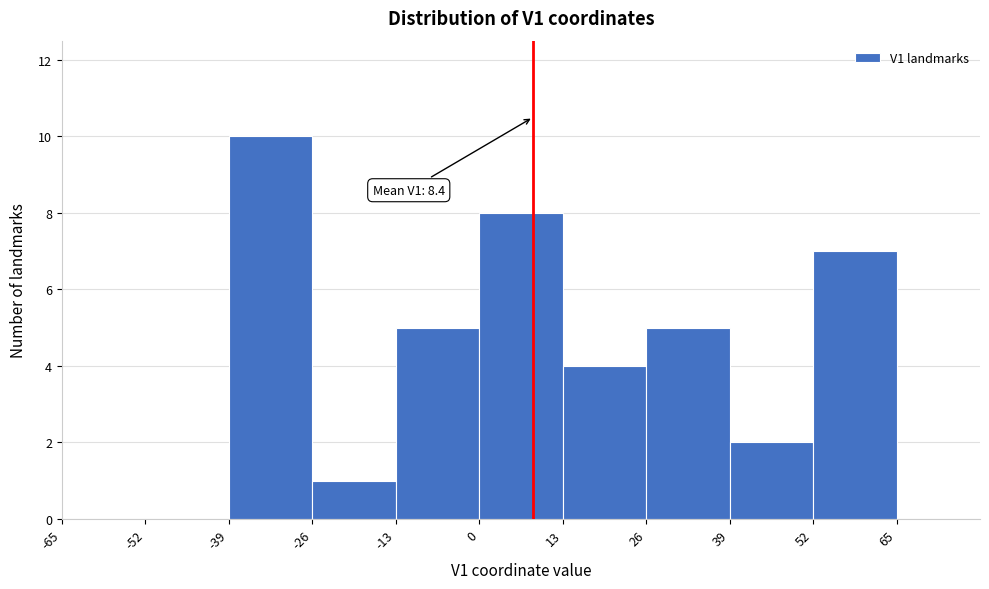

Over which range of the x-axis is the bar tallest?

-39 to -26